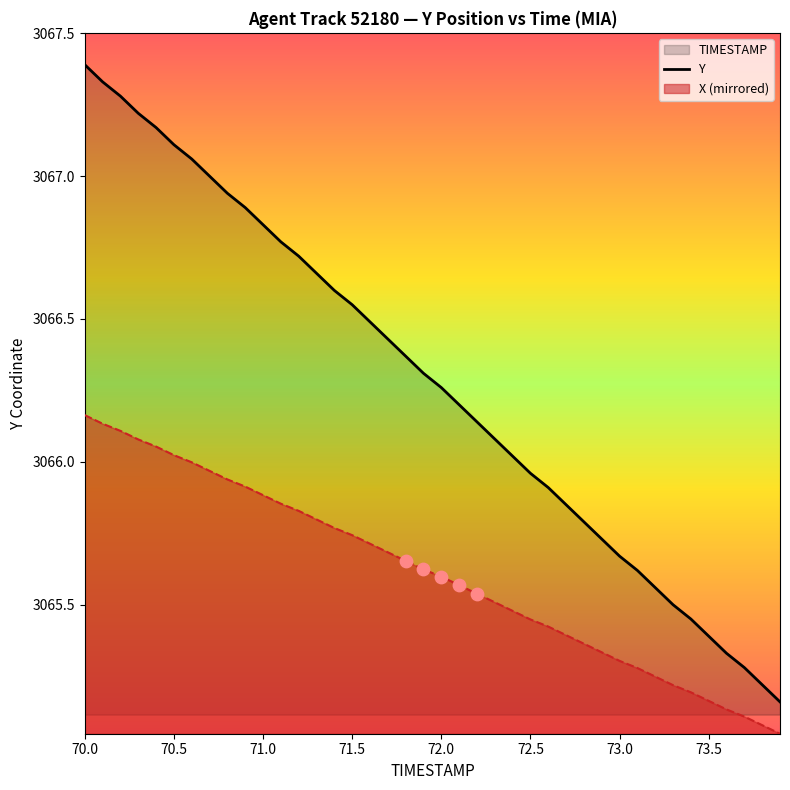

Which series has the largest range (max minus min)?

Y